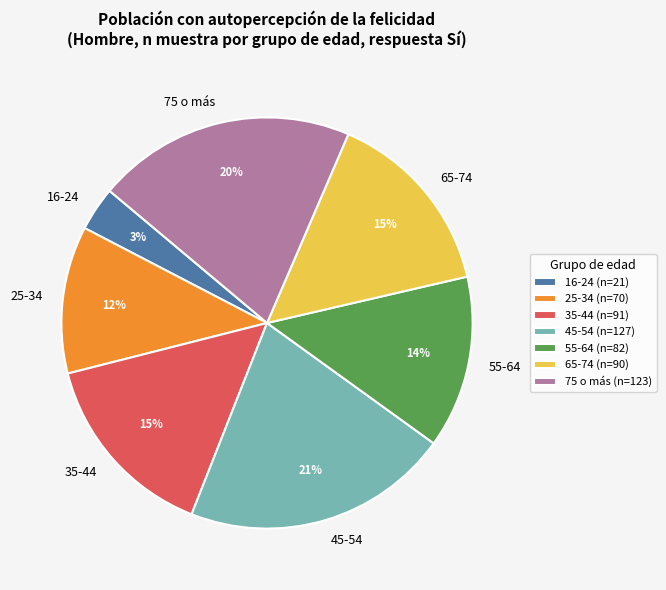

To the nearest percent, what percentage of the pie is 55-64?

14%